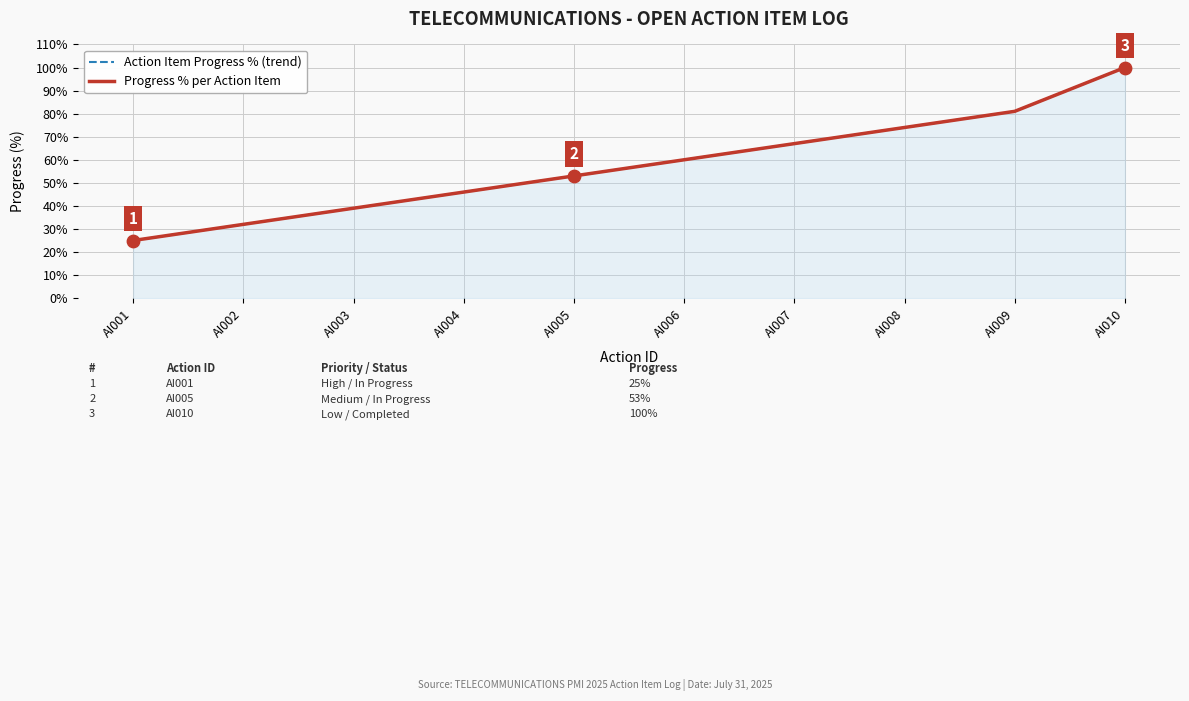

Which series contains the highest Y value?

Action Item Progress % (trend)